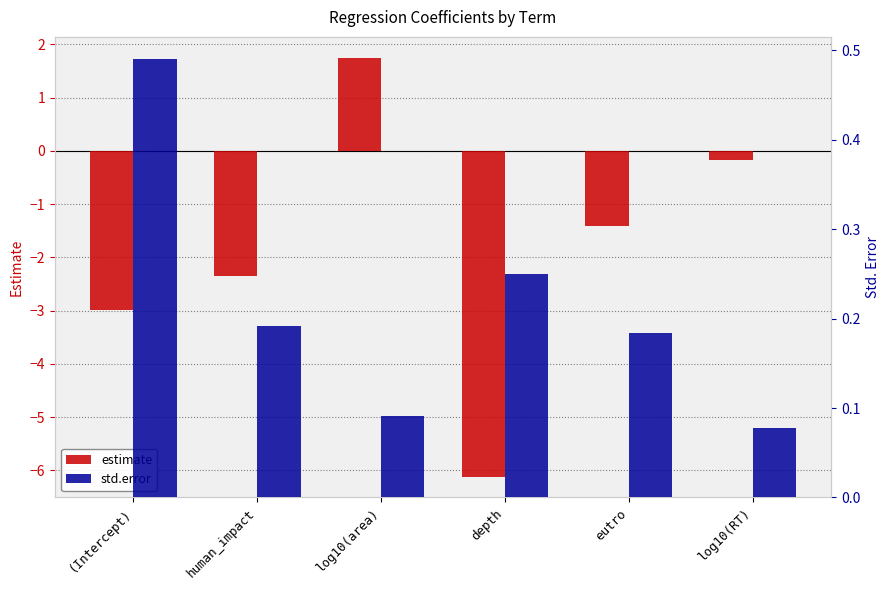

What is the label of the 6th bar from the left?

log10(RT)